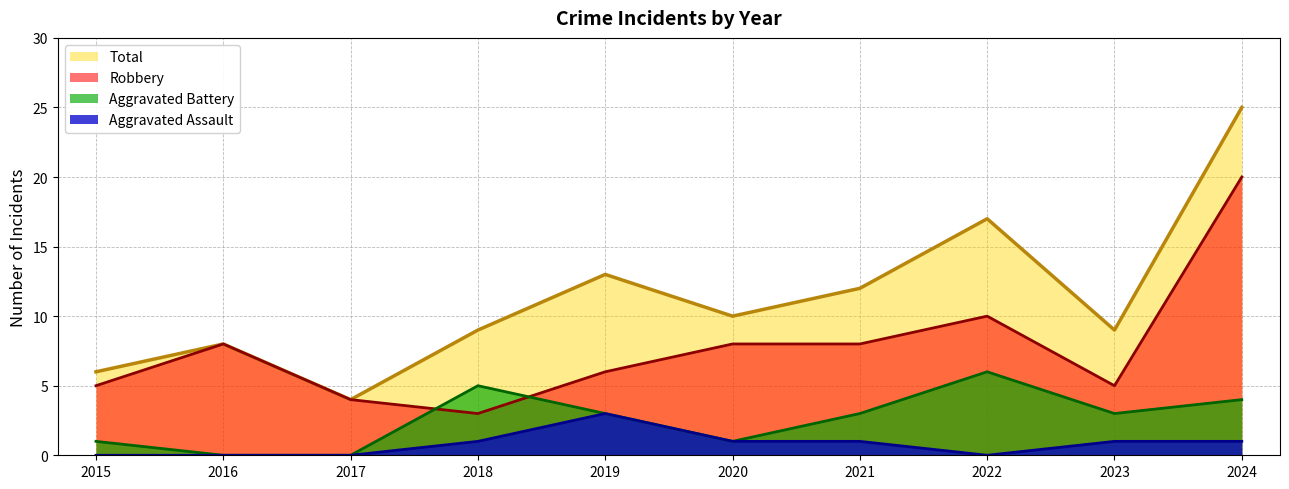

At which label does Aggravated Assault first exceed 1?

2019